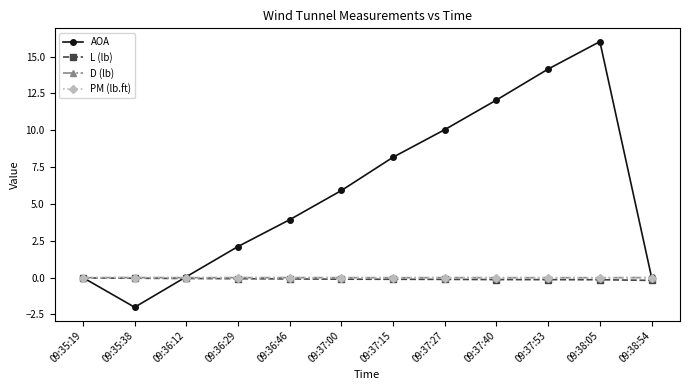

Is the value of L (lb) at 09:35:38 greater than the value of AOA at 09:37:53?

No